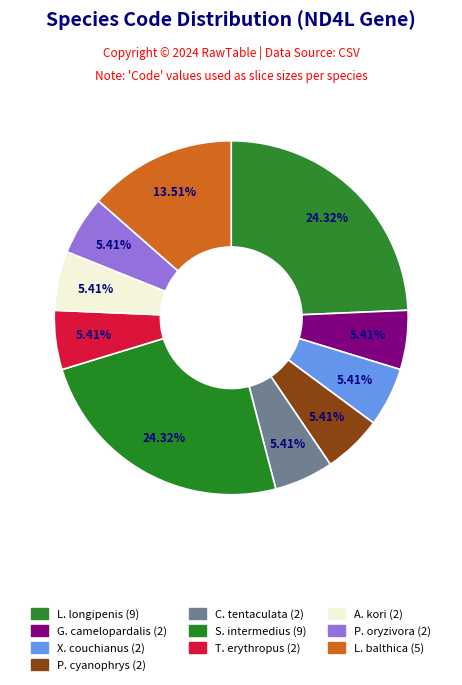

To the nearest percent, what is the average slice percentage?

10%